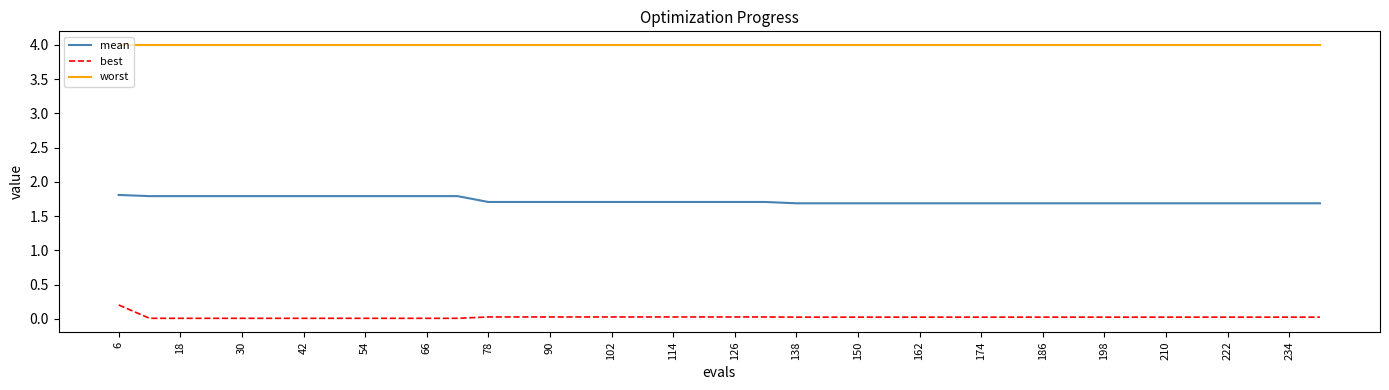

What are all the series names shown in the legend?

mean, best, worst